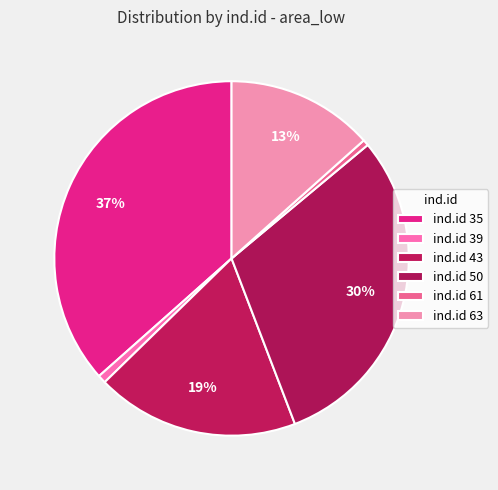

What is the smallest slice in the pie chart?

61